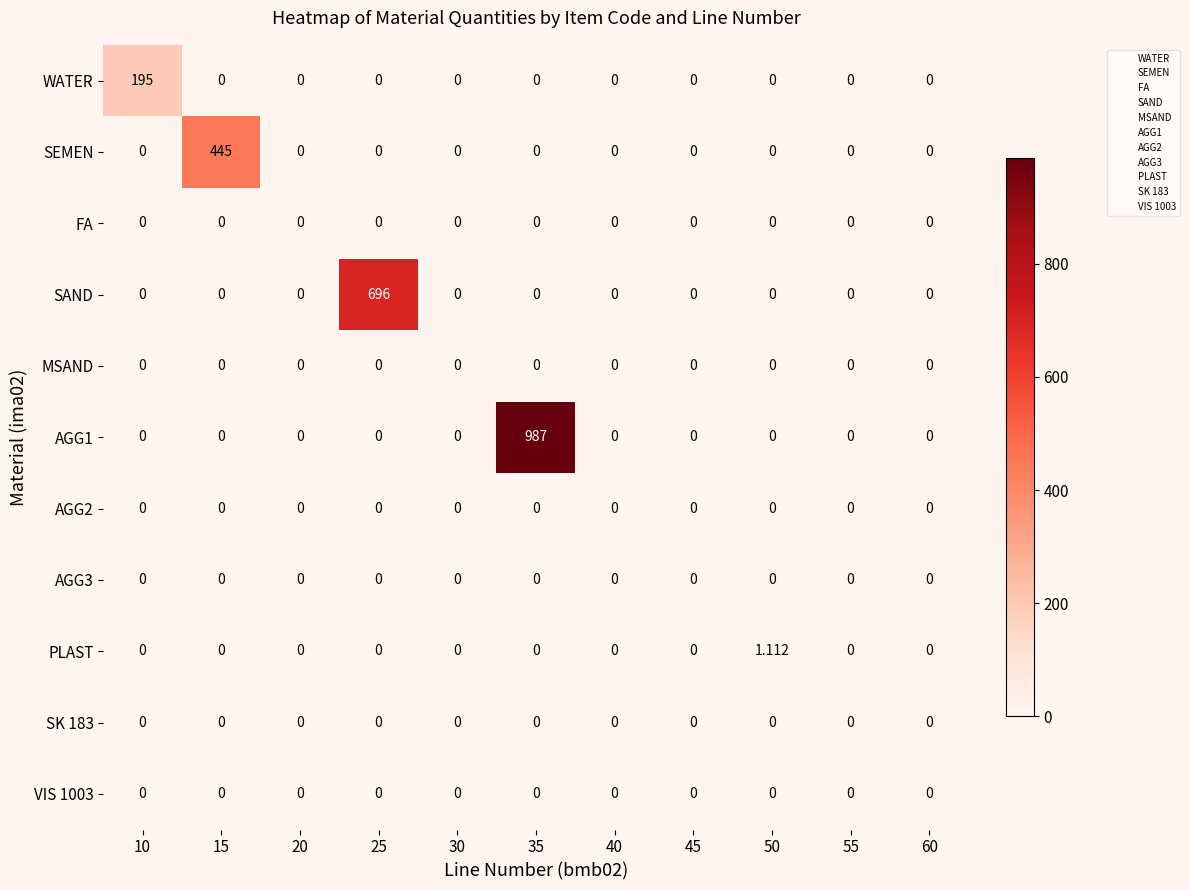

What is the maximum value shown in the chart?

987.0